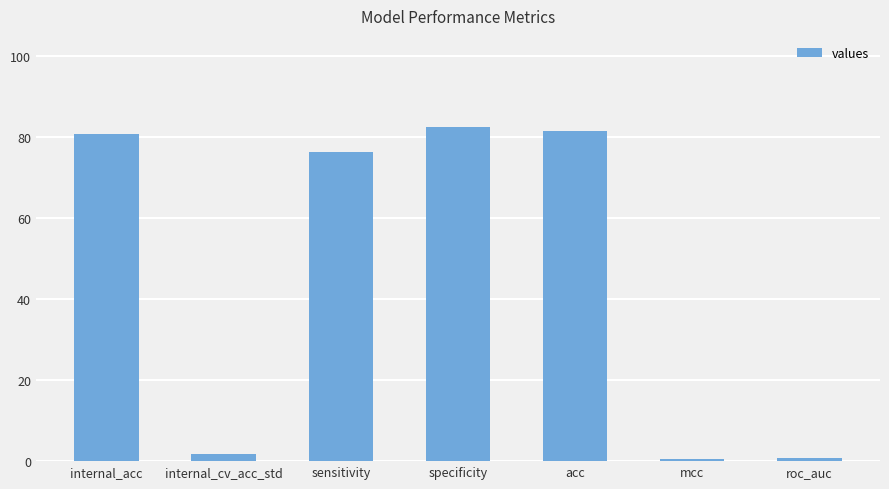

What is the maximum value shown in the chart?

82.6